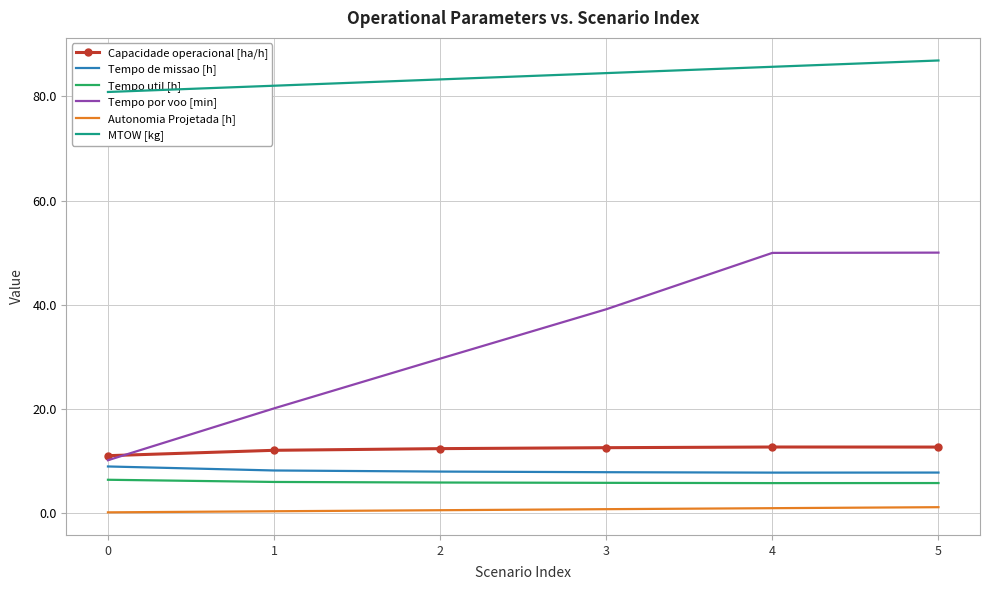

How many series are shown in this chart?

6